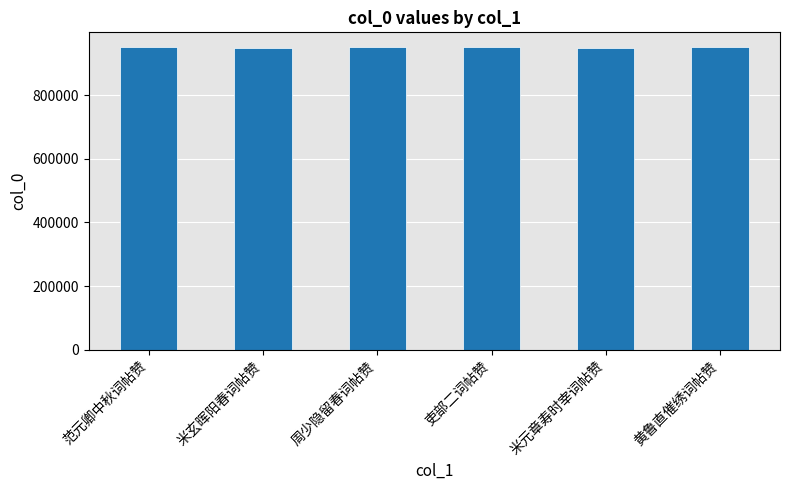

What is the approximate value at 周少隐留春词帖赞?

951062